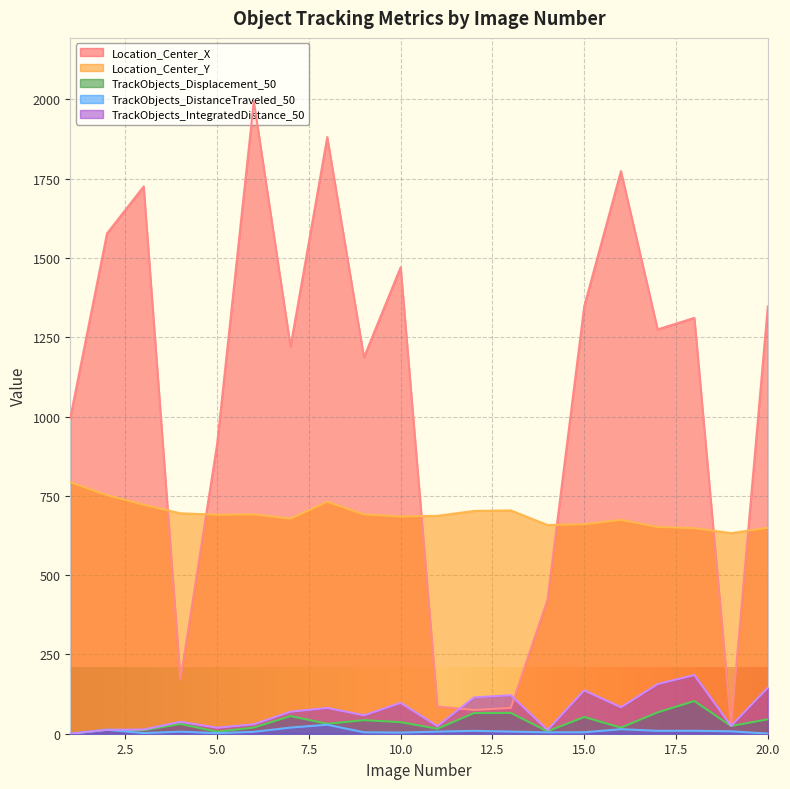

Reading right to left, list all the values displayed in this chart.

Location_Center_X: 20=1346.8	19=25.2	18=1311.0	17=1274.6	16=1773.7	15=1347.7	14=423.0	13=81.3	12=74.9	11=85.9	10=1470.7	9=1186.7	8=1880.9	7=1220.3	6=1994.2	5=912.9	4=170.0	3=1725.2	2=1577.0	1=995.2
Location_Center_Y: 20=649.2	19=632.3	18=648.3	17=651.9	16=674.3	15=660.4	14=657.9	13=704.0	12=702.3	11=686.9	10=684.8	9=691.4	8=731.2	7=678.1	6=691.4	5=690.5	4=694.8	3=722.0	2=752.1	1=792.9
TrackObjects_Displacement_50: 20=45.5	19=24.3	18=103.0	17=67.4	16=19.1	15=52.7	14=7.5	13=65.5	12=65.2	11=15.7	10=36.3	9=42.8	8=31.2	7=55.6	6=19.4	5=6.2	4=30.8	3=11.0	2=12.5	1=0.0
TrackObjects_DistanceTraveled_50: 20=0.3	19=7.6	18=9.3	17=9.1	16=14.2	15=4.6	14=4.3	13=6.7	12=9.2	11=6.5	10=3.6	9=4.5	8=28.3	7=19.4	6=5.9	5=1.8	4=6.5	3=1.9	2=12.5	1=0.0
TrackObjects_IntegratedDistance_50: 20=145.2	19=24.5	18=184.9	17=156.5	16=83.3	15=136.7	14=11.6	13=121.3	12=114.6	11=23.8	10=97.2	9=58.0	8=81.3	7=69.4	6=29.6	5=18.8	4=37.6	3=13.3	2=12.5	1=0.0